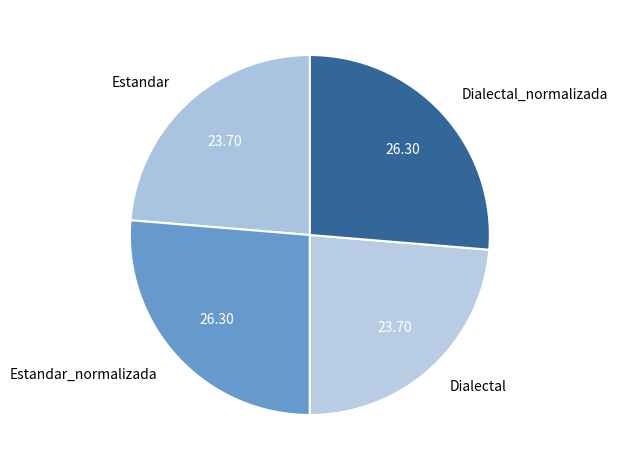

How many segments does this pie chart have?

4